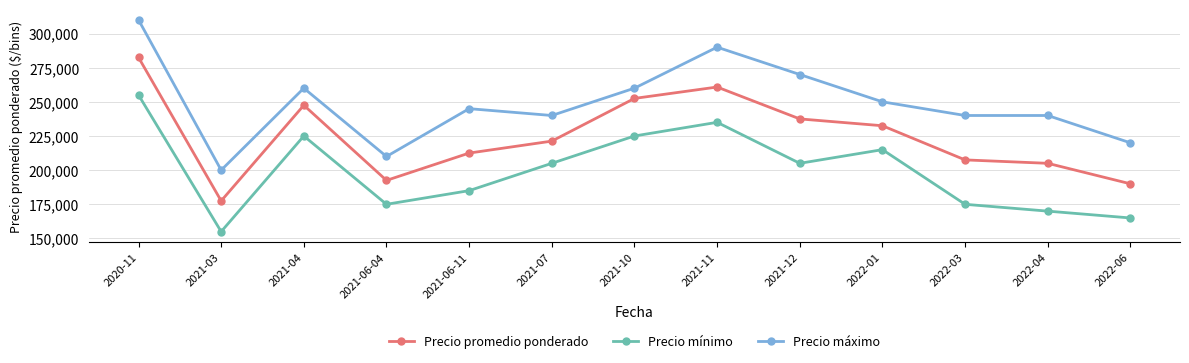

At which category does Precio promedio ponderado reach its first local valley?

2021-03